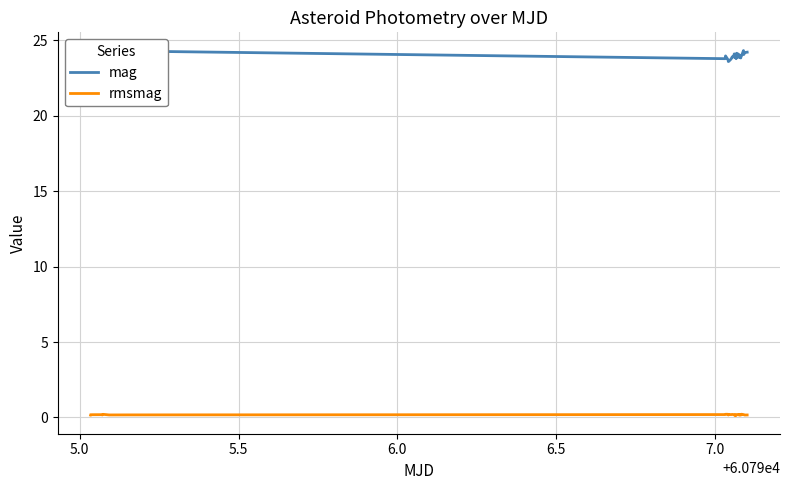

Which series has the largest total across all categories?

mag